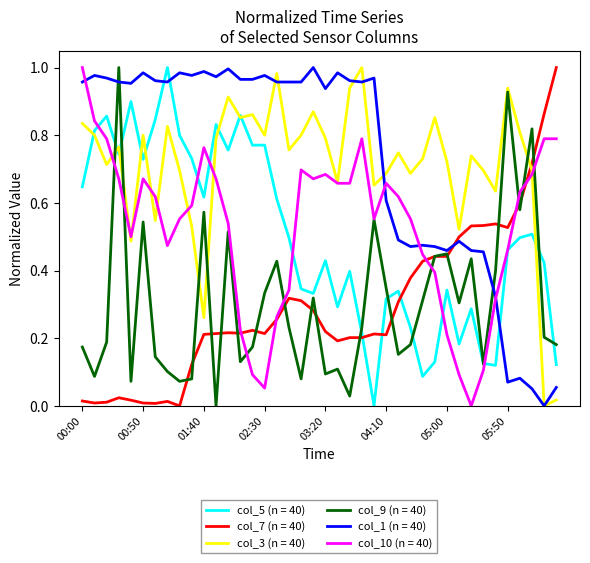

How many intersections are there between col_7 (n = 40) and col_3 (n = 40)?

1